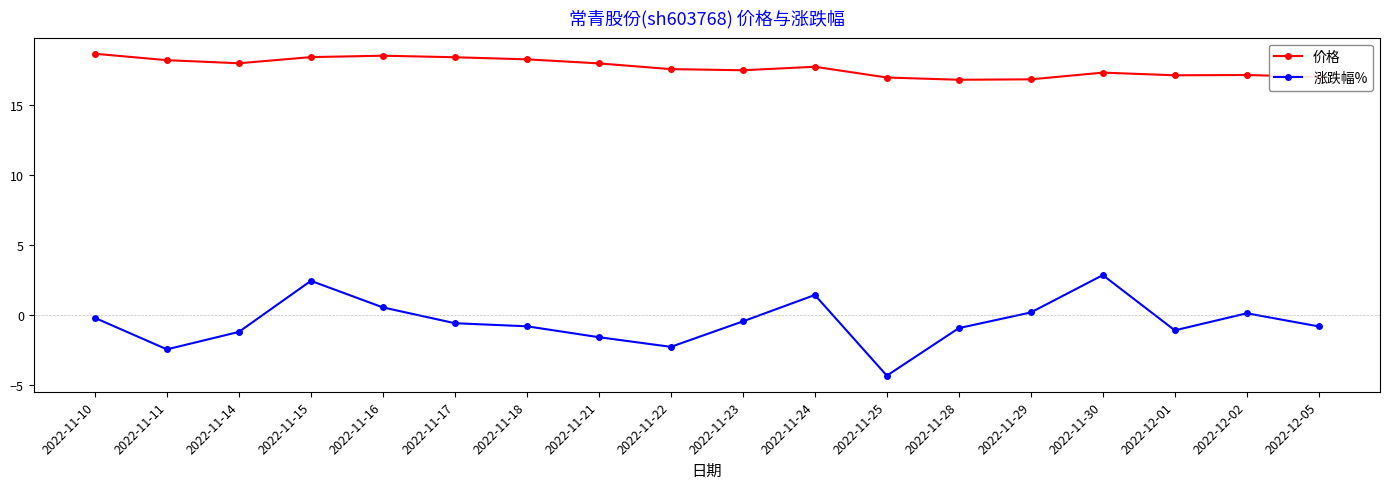

How many lines are shown in the chart?

2